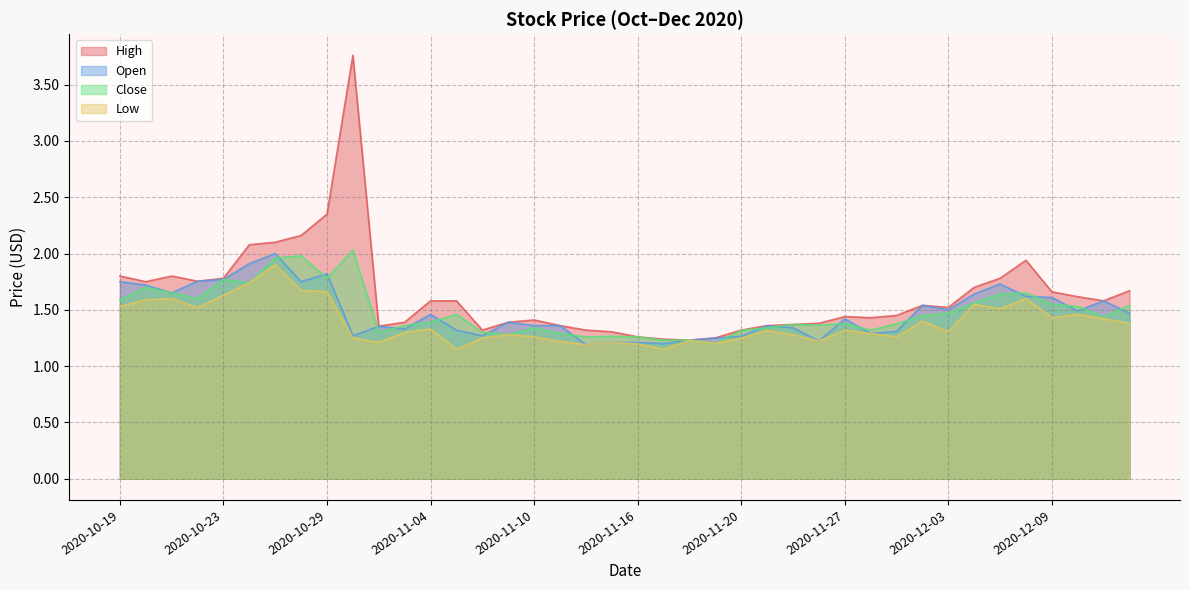

True or false: Close and Low intersect in this chart.

False